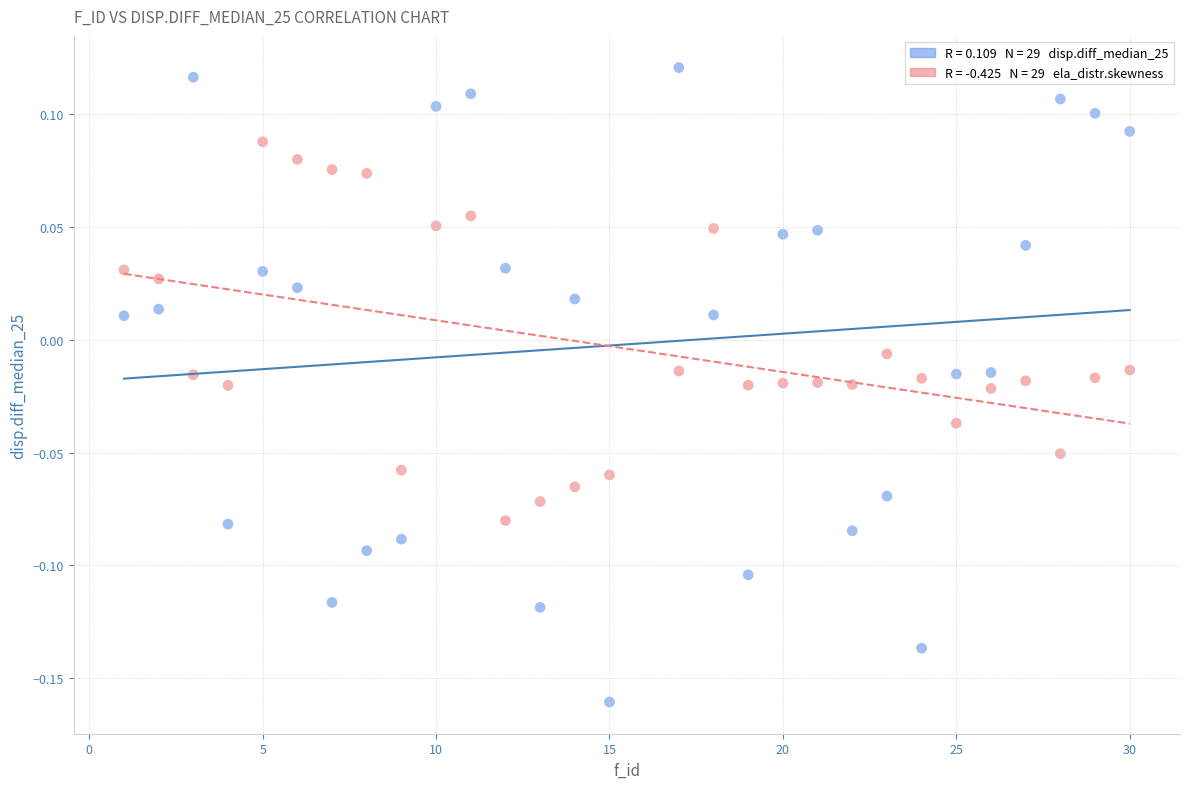

Across all data points, what is the range of X values (max minus min)?

29.0